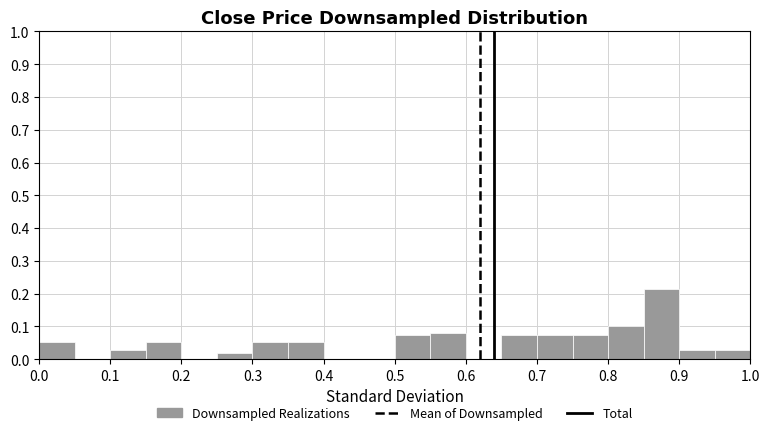

Which range on the x-axis has the tallest bar?

0.85 to 0.90